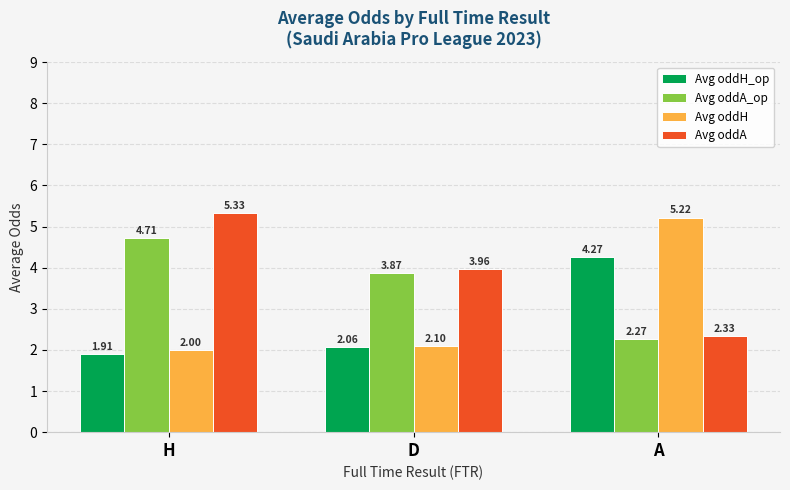

What are all the series names shown in the legend?

Avg oddH_op, Avg oddA_op, Avg oddH, Avg oddA